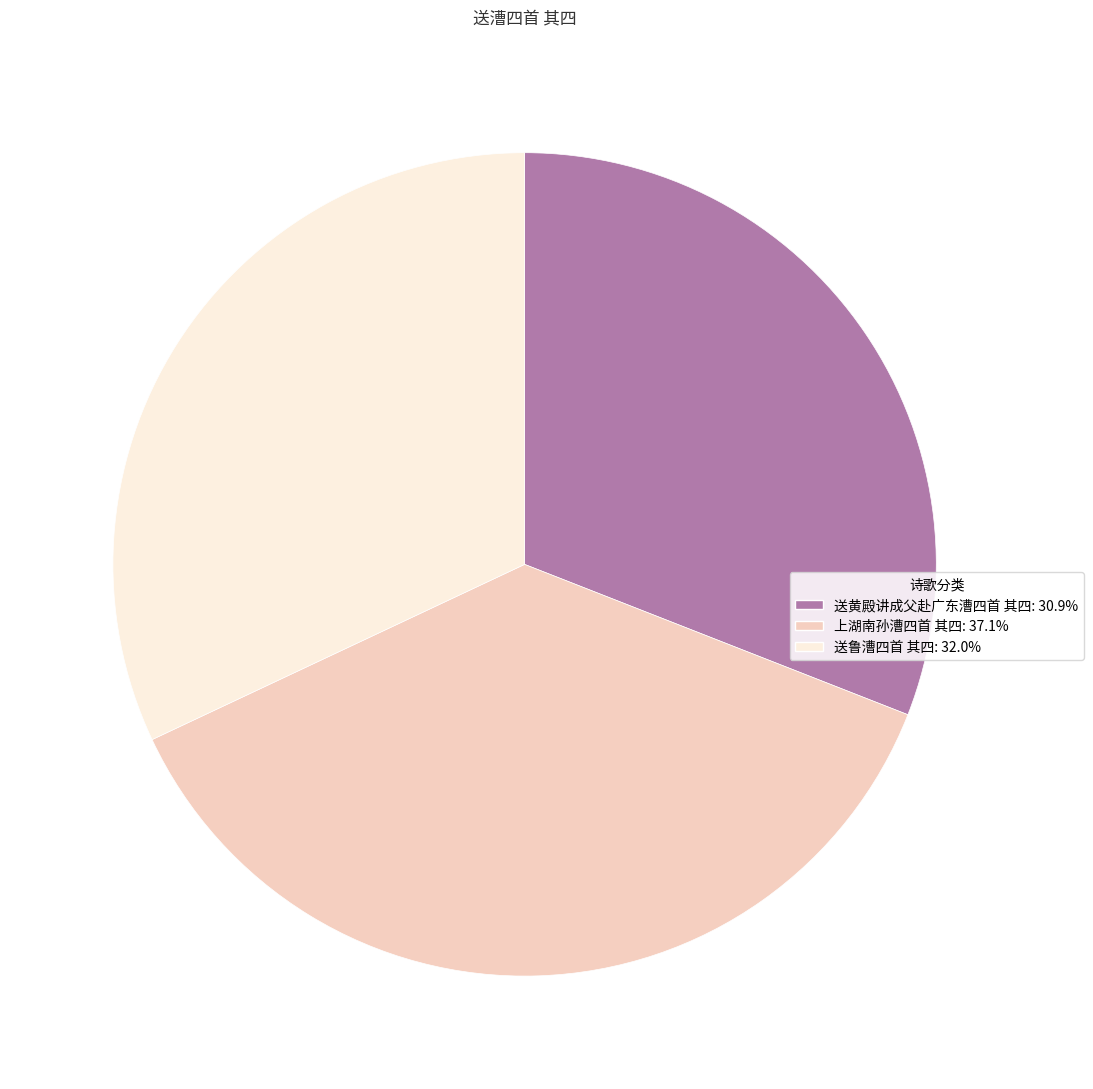

Does 上湖南孙漕四首 其四 represent more than half of the total?

No